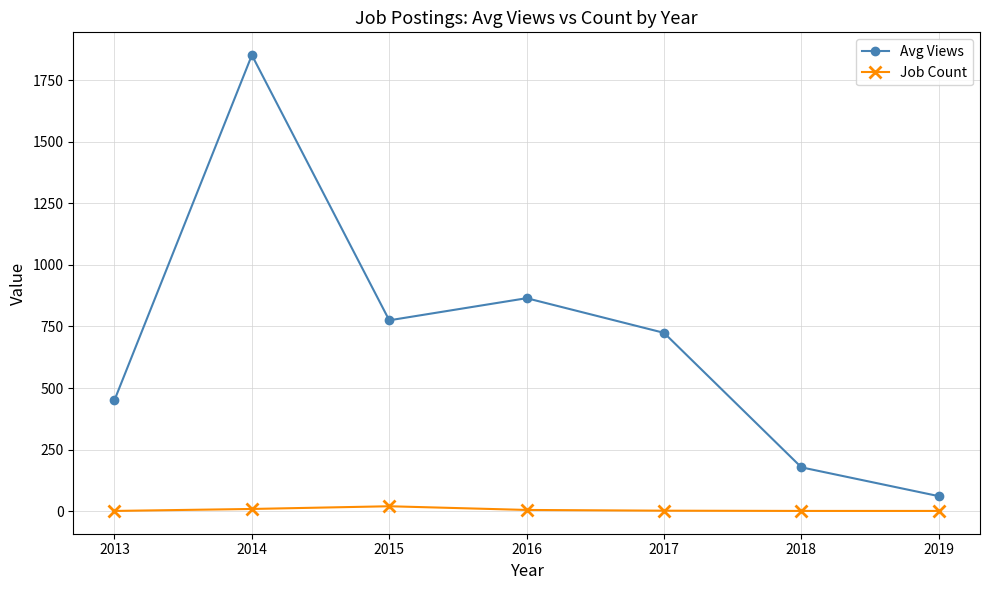

What is the lowest value of the Avg Views series?

61.0